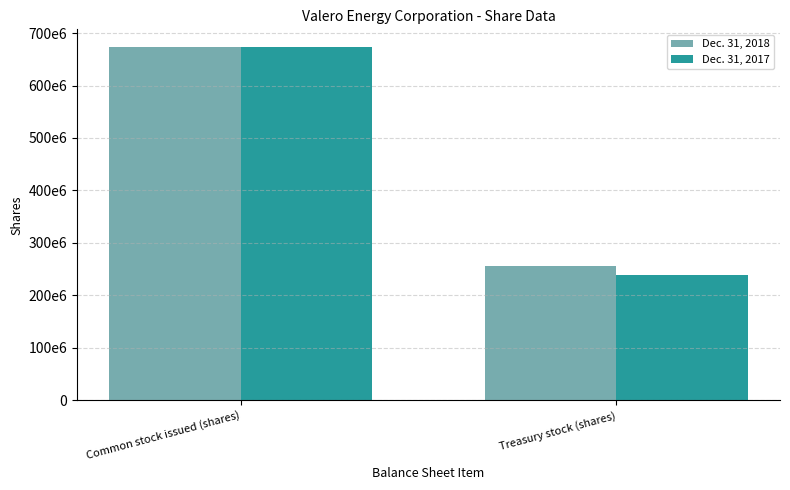

Are the bars horizontal?

No